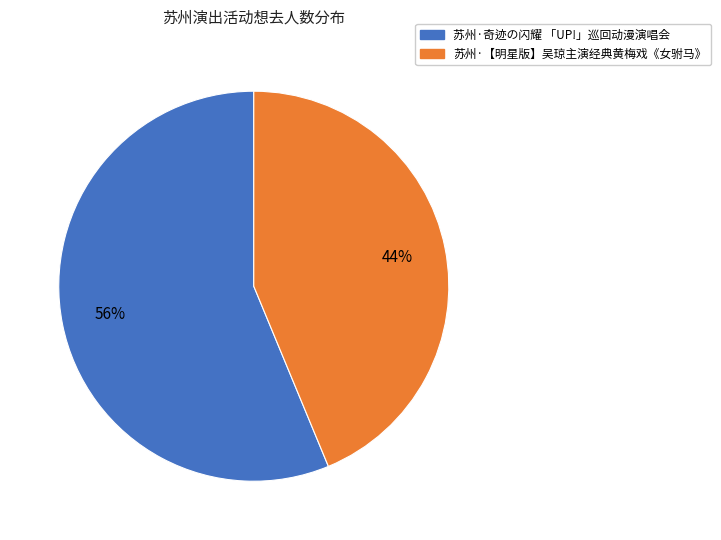

Rank the categories by value from highest to lowest.

苏州·奇迹の闪耀 「UP!」巡回动漫演唱会, 苏州·【明星版】吴琼主演经典黄梅戏《女驸马》